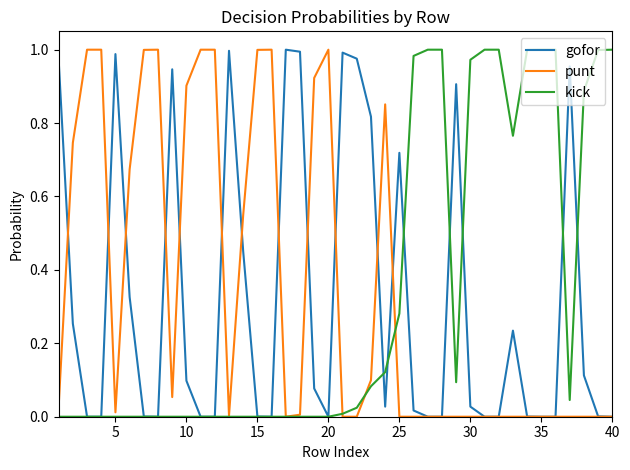

What is the value of the gofor point at the 23rd from the left?

0.8